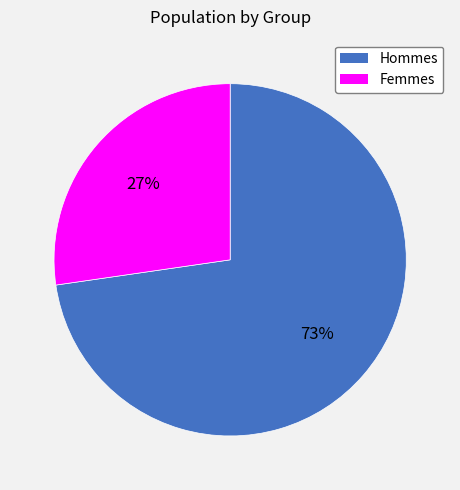

To the nearest percent, what is the average slice percentage?

50%